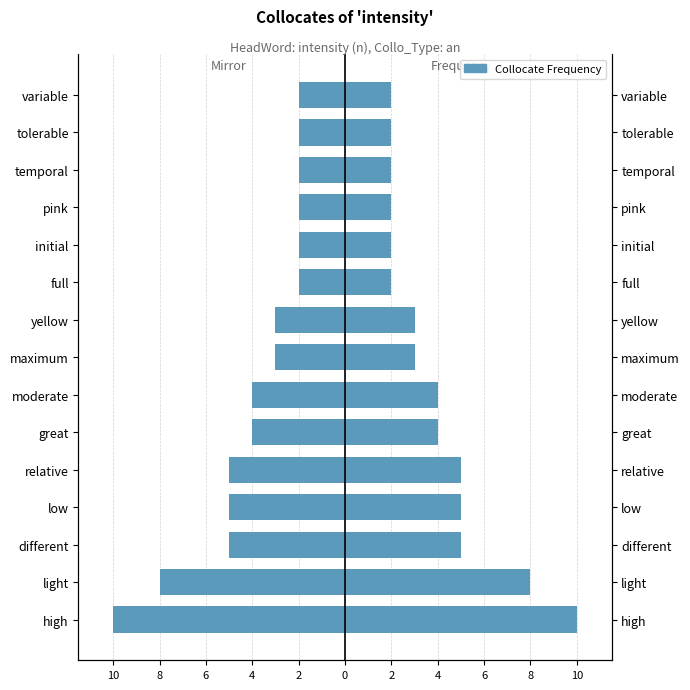

How many groups of bars are there?

15